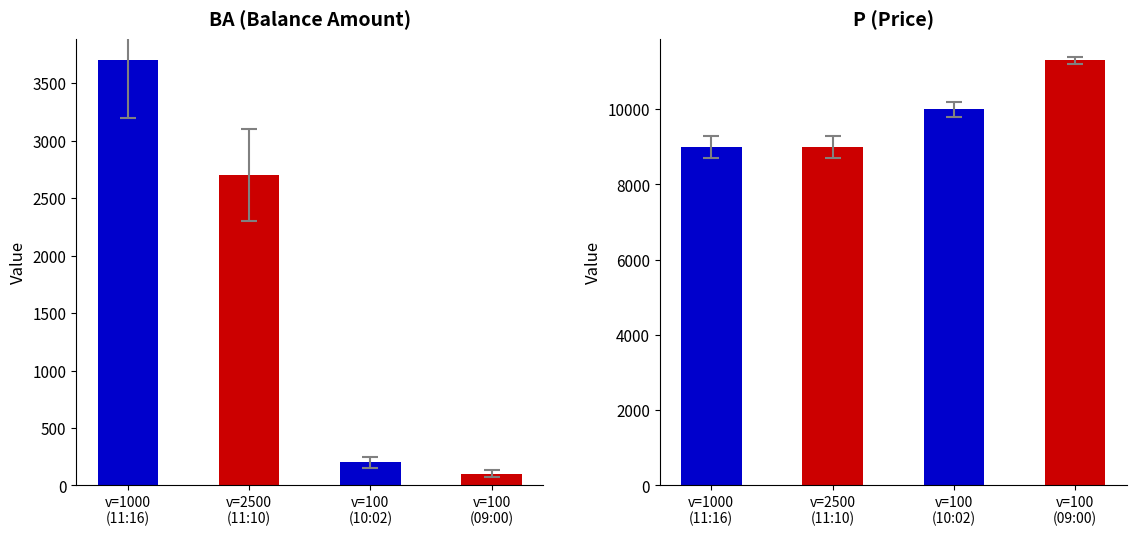

List the series in order of their peak value, highest first.

p, ba